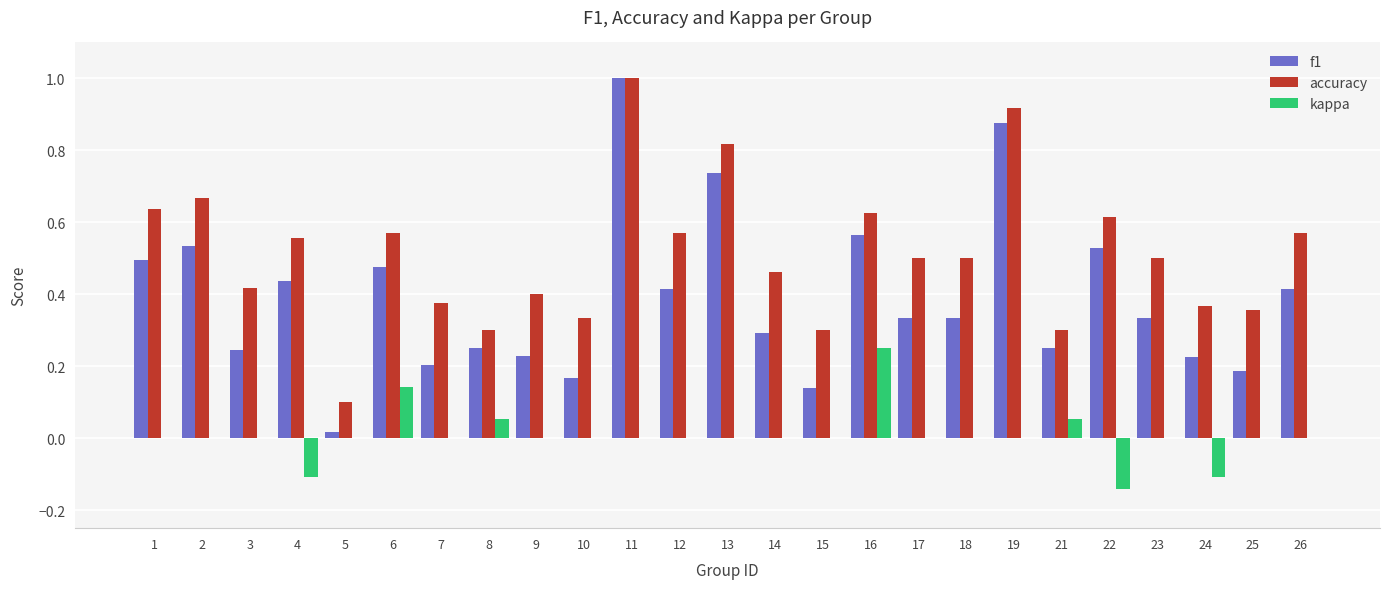

What is the greatest value displayed?

1.0